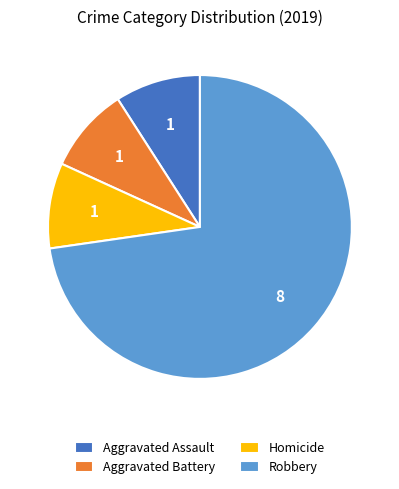

Is it true that Robbery is 73% of the pie?

True